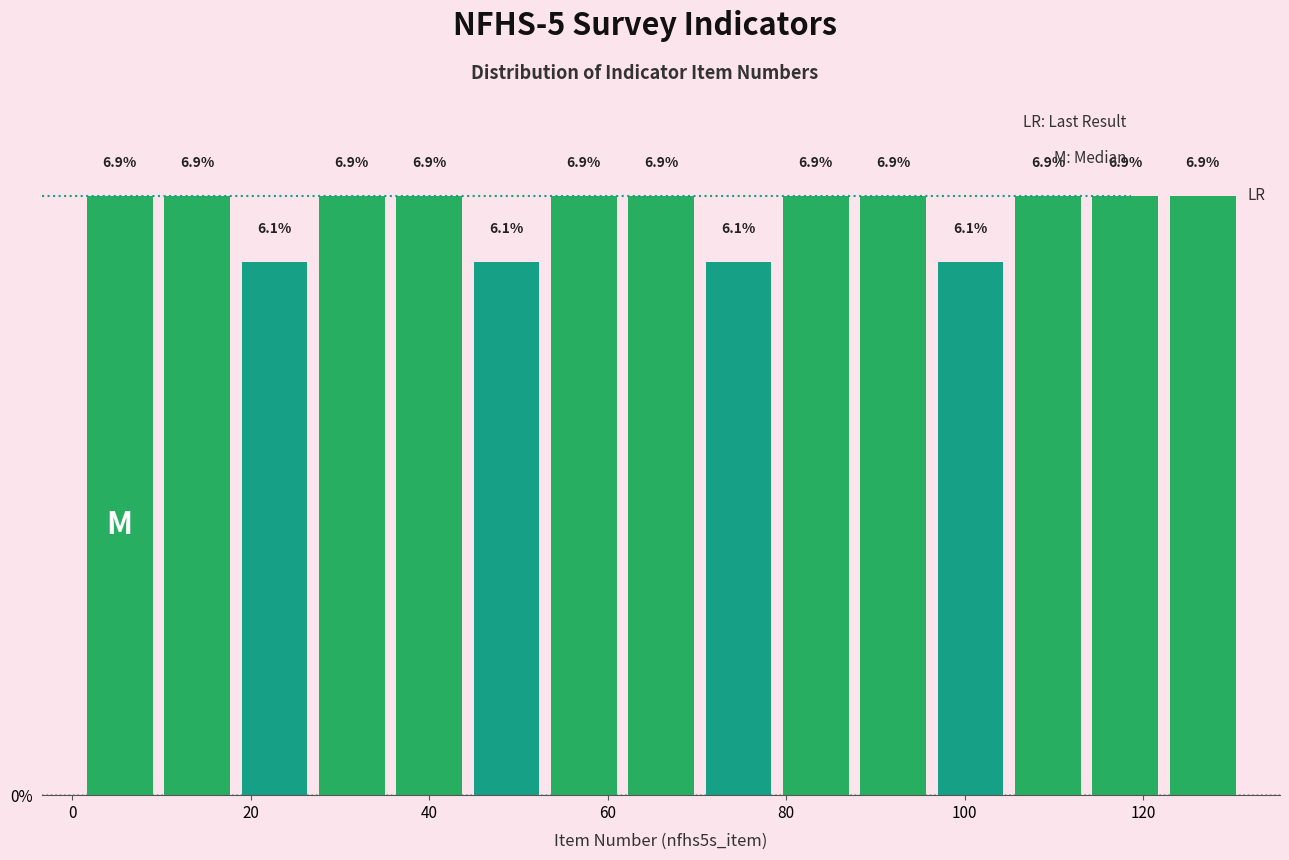

Reading left to right, list every bar in this chart as the range it spans on the x-axis followed by its height. The bar edges are not printed on the chart, so give them approximately, as read against the axis.

2 to 10: 6.9
10 to 18: 6.9
18 to 28: 6.1
28 to 36: 6.9
36 to 44: 6.9
44 to 54: 6.1
54 to 62: 6.9
62 to 70: 6.9
70 to 80: 6.1
80 to 88: 6.9
88 to 96: 6.9
96 to 106: 6.1
106 to 114: 6.9
114 to 122: 6.9
122 to 132: 6.9